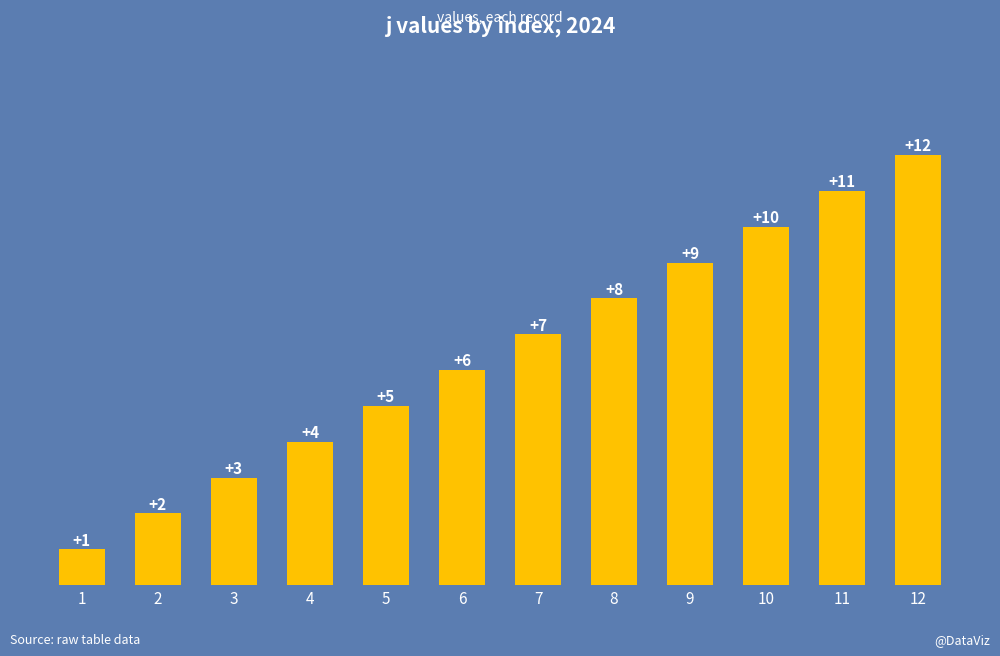

Is it true that the value at 5 is 5?

True